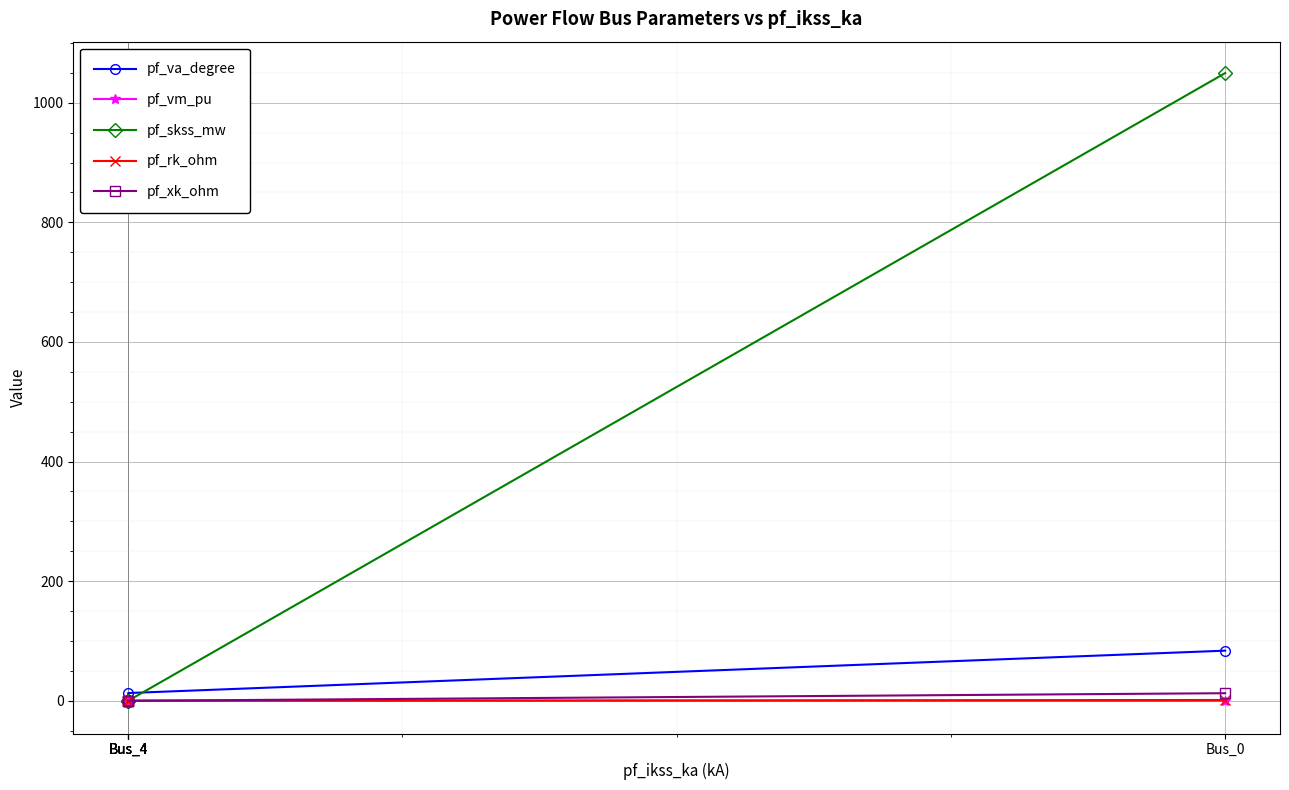

True or false: pf_skss_mw has more than 2 points higher than both neighbors.

False